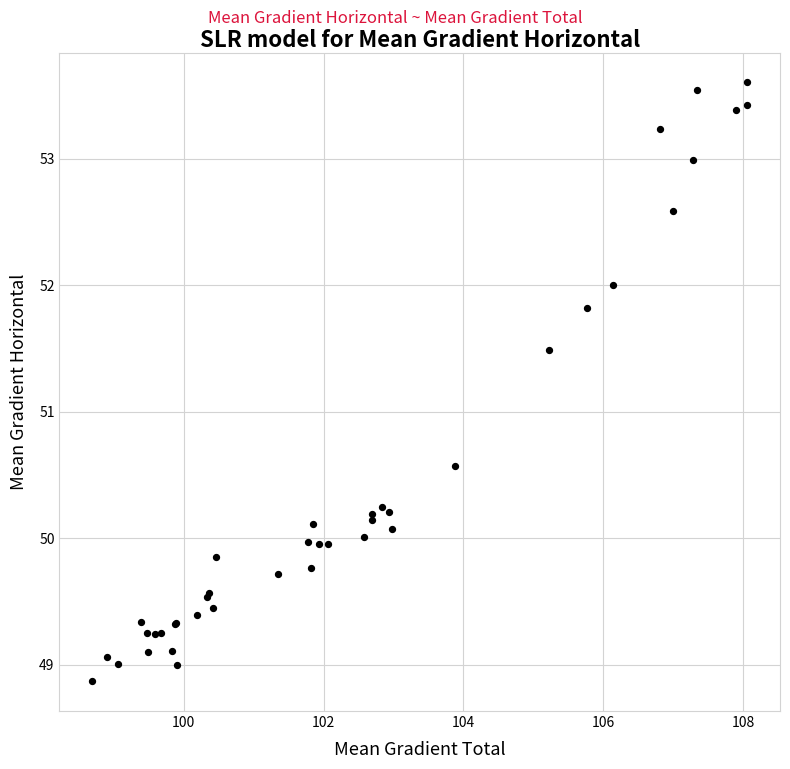

What Y value in the scatter plot is closest to 51?

50.6